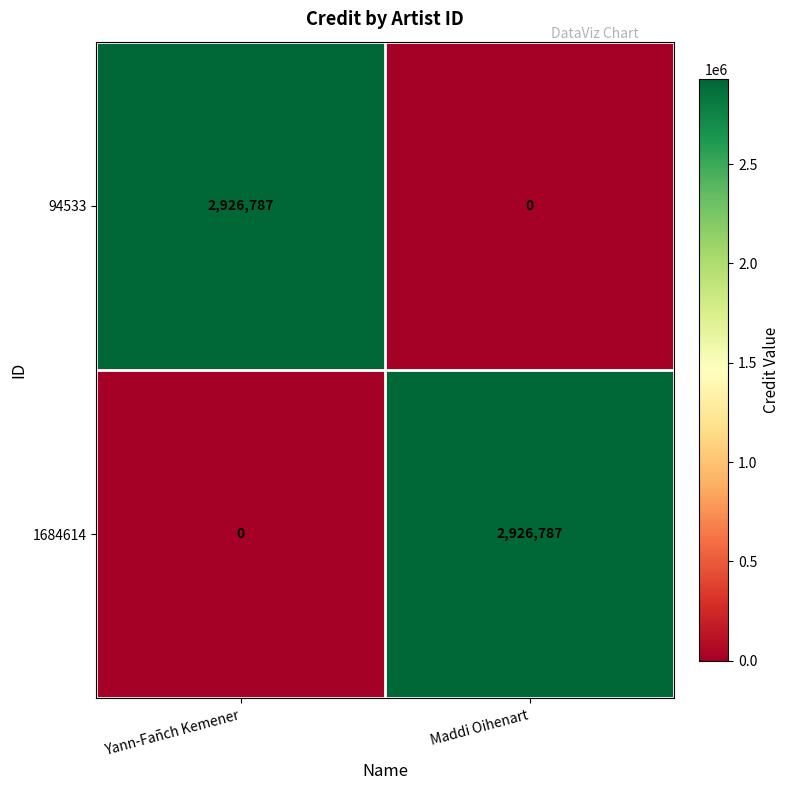

At which label is 94533 closest to 1463393?

Maddi Oihenart